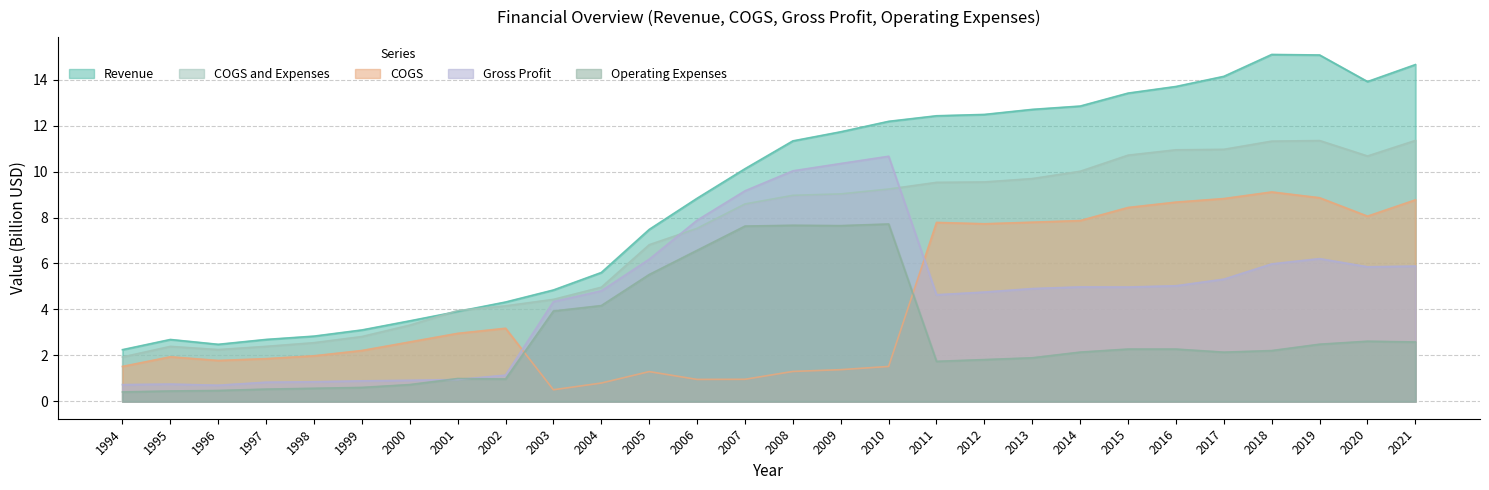

Reading left to right, transcribe all the data shown in this chart.

Revenue: 1994=2.3	1995=2.7	1996=2.5	1997=2.7	1998=2.8	1999=3.1	2000=3.5	2001=3.9	2002=4.3	2003=4.8	2004=5.6	2005=7.5	2006=8.8	2007=10.1	2008=11.3	2009=11.7	2010=12.2	2011=12.4	2012=12.5	2013=12.7	2014=12.8	2015=13.4	2016=13.7	2017=14.1	2018=15.1	2019=15.1	2020=13.9	2021=14.7
COGS: 1994=1.5	1995=1.9	1996=1.8	1997=1.9	1998=2.0	1999=2.2	2000=2.6	2001=3.0	2002=3.2	2003=0.5	2004=0.8	2005=1.3	2006=1.0	2007=1.0	2008=1.3	2009=1.4	2010=1.5	2011=7.8	2012=7.7	2013=7.8	2014=7.9	2015=8.4	2016=8.7	2017=8.8	2018=9.1	2019=8.9	2020=8.1	2021=8.8
Gross Profit: 1994=0.7	1995=0.8	1996=0.7	1997=0.8	1998=0.9	1999=0.9	2000=0.9	2001=1.0	2002=1.1	2003=4.3	2004=4.8	2005=6.2	2006=7.9	2007=9.2	2008=10.0	2009=10.4	2010=10.7	2011=4.6	2012=4.8	2013=4.9	2014=5.0	2015=5.0	2016=5.0	2017=5.3	2018=6.0	2019=6.2	2020=5.9	2021=5.9
Operating Expenses: 1994=0.4	1995=0.5	1996=0.5	1997=0.5	1998=0.6	1999=0.6	2000=0.7	2001=1.0	2002=1.0	2003=3.9	2004=4.2	2005=5.5	2006=6.6	2007=7.6	2008=7.7	2009=7.6	2010=7.7	2011=1.7	2012=1.8	2013=1.9	2014=2.1	2015=2.3	2016=2.3	2017=2.1	2018=2.2	2019=2.5	2020=2.6	2021=2.6
COGS and Expenses: 1994=1.9	1995=2.4	1996=2.3	1997=2.4	1998=2.6	1999=2.8	2000=3.3	2001=4.0	2002=4.2	2003=4.4	2004=5.0	2005=6.8	2006=7.5	2007=8.6	2008=9.0	2009=9.0	2010=9.2	2011=9.5	2012=9.5	2013=9.7	2014=10.0	2015=10.7	2016=10.9	2017=11.0	2018=11.3	2019=11.3	2020=10.7	2021=11.4